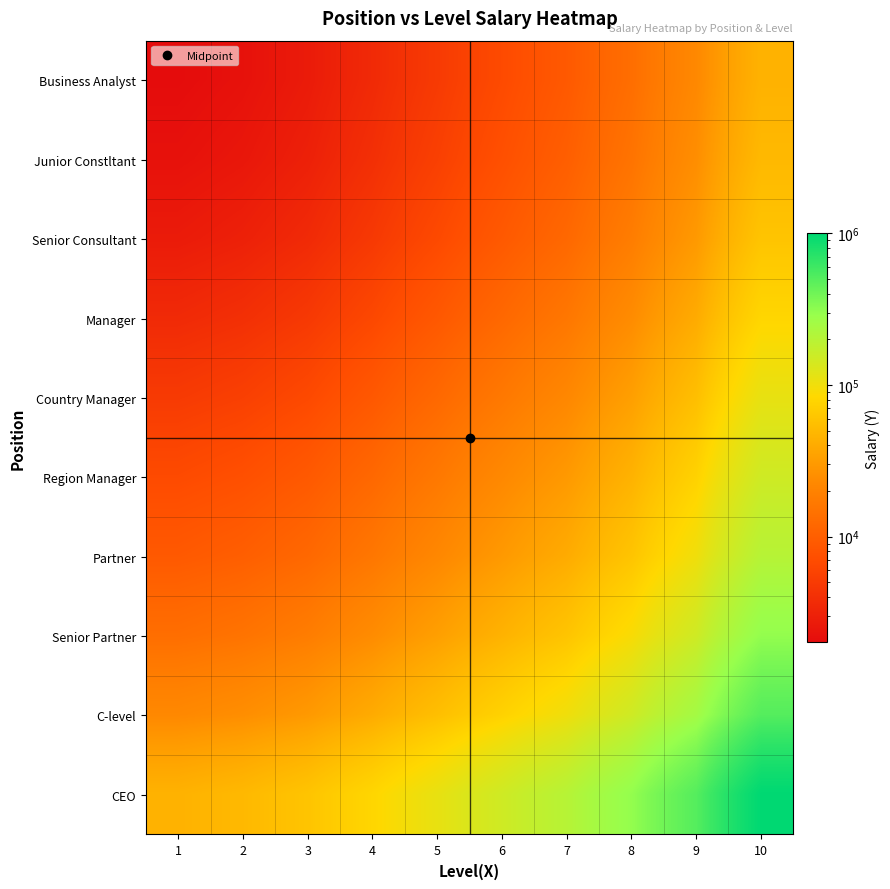

What is the total value across all series at 1?

112275